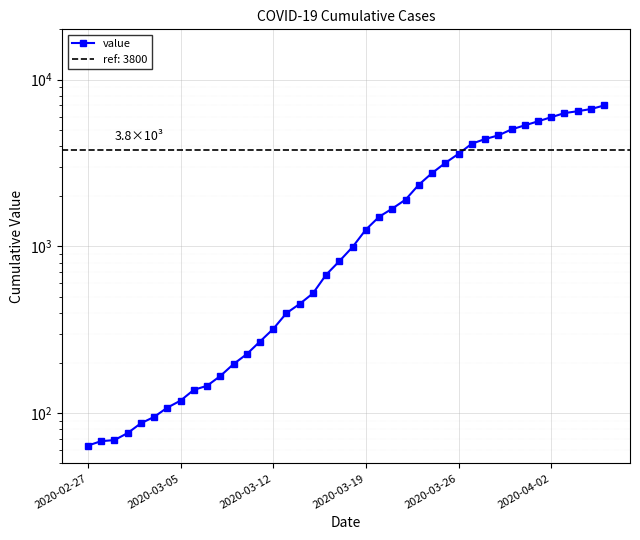

How many categories are shown in the chart?

40